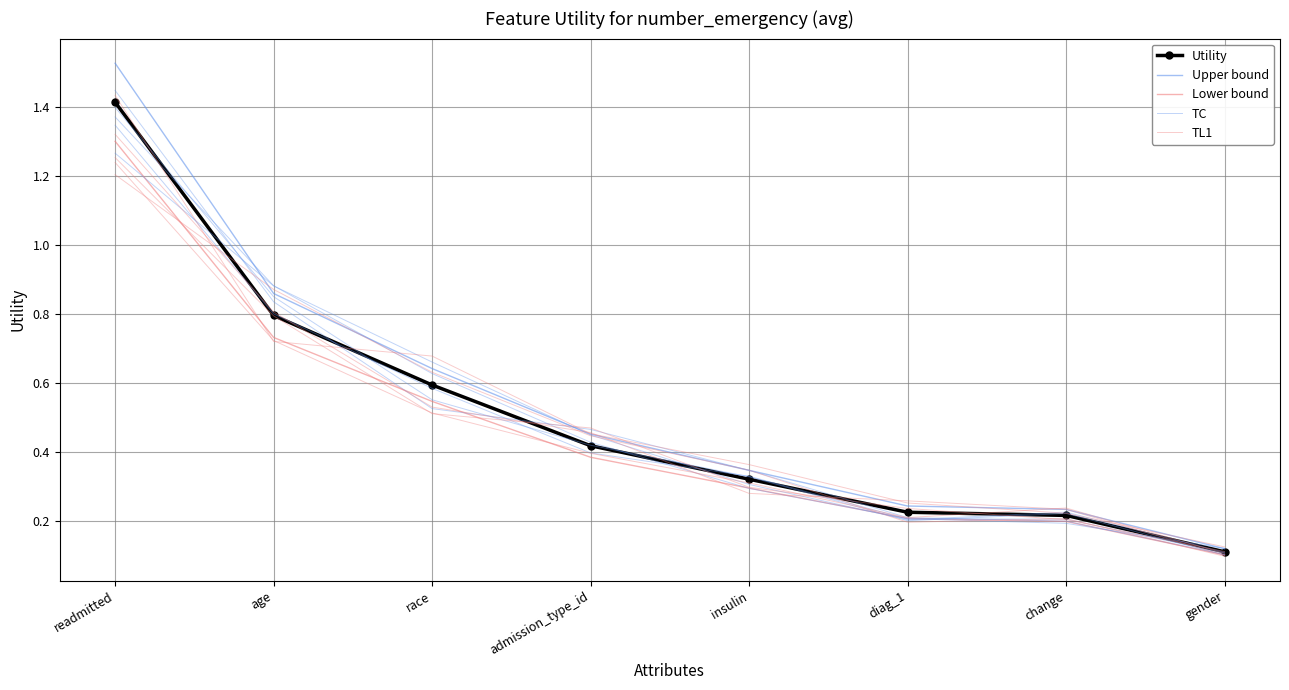

At how many categories does at least one series exceed 1?

1